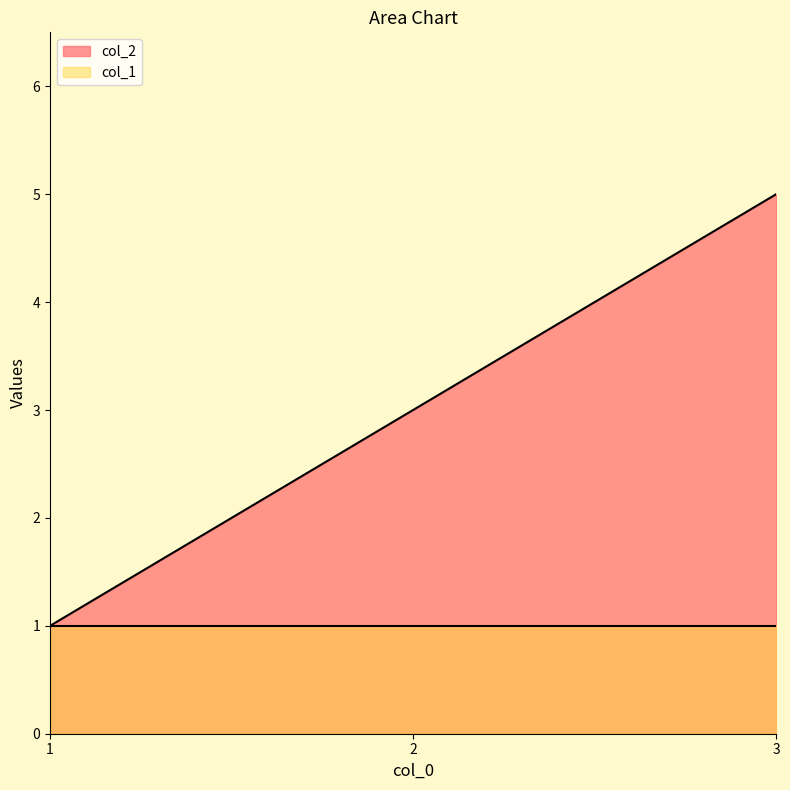

Between 3 and 2, which is larger?

3